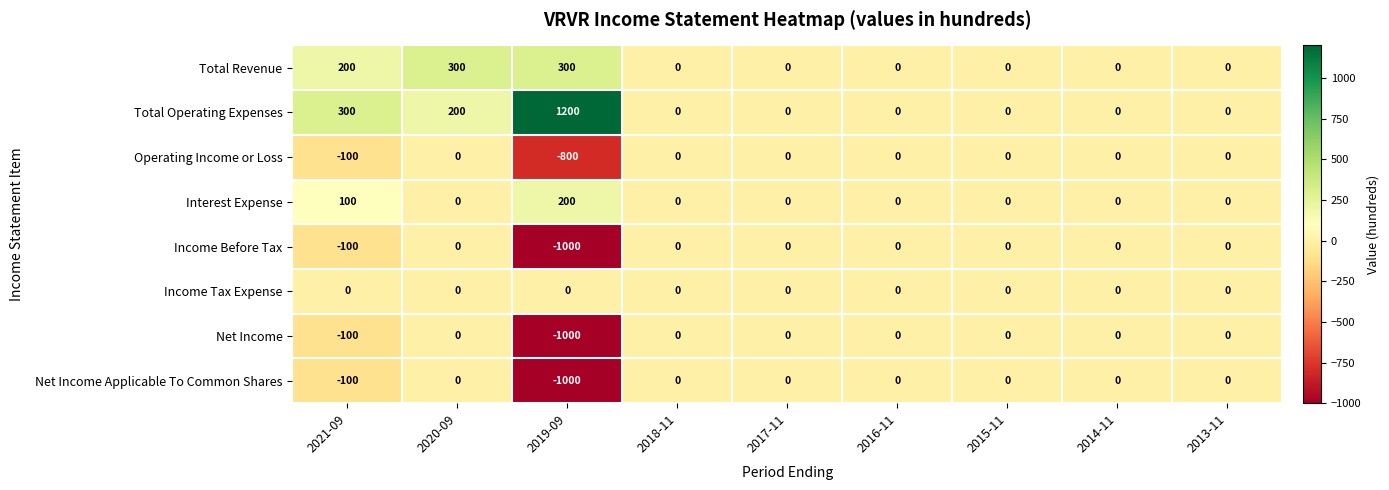

Between 2021-09 and 2016-11, which series saw the biggest shift?

Total Operating Expenses